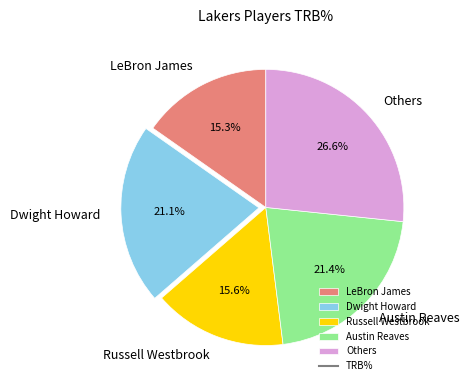

Is there any slice that represents more than half of the pie?

No